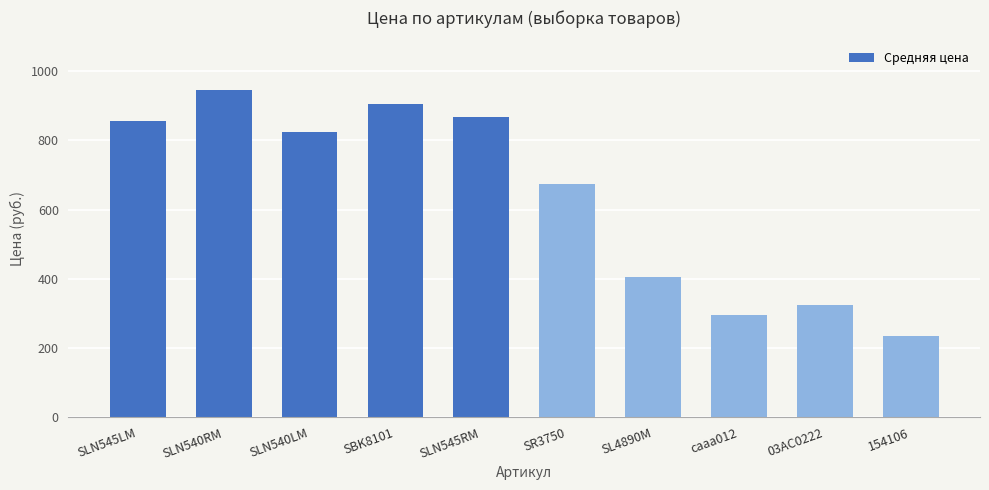

What is the value of the 3rd bar from the left?

823